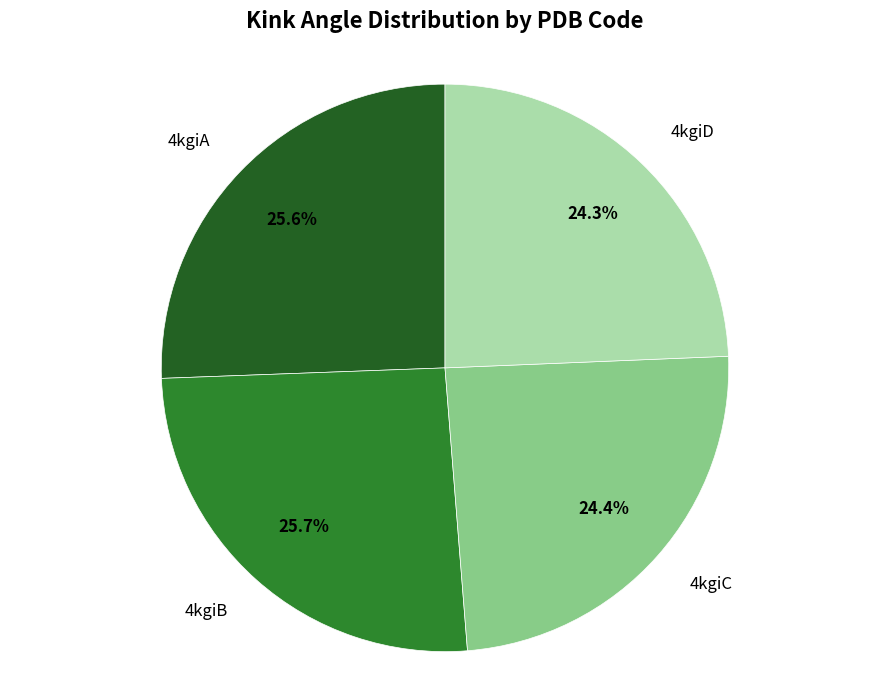

Count the number of slices in the pie.

4